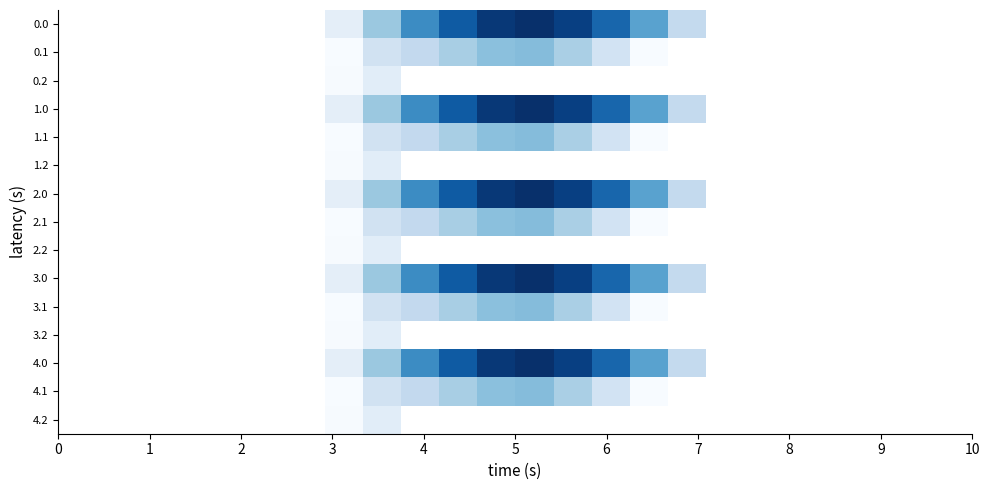

Reading left to right, extract all data points from this chart.

0.0: 0.0	0.0	0.0	0.0	0.0	0.0	0.0	120.6	430.3	716.9	916.2	1060.3	1096.7	1032.9	870.6	615.9	294.5	0.0	0.0	0.0	0.0	0.0	0.0	0.0
0.1: 0.0	0.0	0.0	0.0	0.0	0.0	0.0	17.7	227.5	295.9	388.1	471.7	485.4	382.7	219.2	17.3	0.0	0.0	0.0	0.0	0.0	0.0	0.0	0.0
0.2: 0.0	0.0	0.0	0.0	0.0	0.0	0.0	22.3	134.2	0.0	0.0	0.0	0.0	0.0	0.0	0.0	0.0	0.0	0.0	0.0	0.0	0.0	0.0	0.0
1.0: 0.0	0.0	0.0	0.0	0.0	0.0	0.0	120.6	430.3	716.9	916.2	1060.3	1096.7	1032.9	870.6	615.9	294.5	0.0	0.0	0.0	0.0	0.0	0.0	0.0
1.1: 0.0	0.0	0.0	0.0	0.0	0.0	0.0	17.7	227.5	295.9	388.1	471.7	485.4	382.7	219.2	17.3	0.0	0.0	0.0	0.0	0.0	0.0	0.0	0.0
1.2: 0.0	0.0	0.0	0.0	0.0	0.0	0.0	22.3	134.2	0.0	0.0	0.0	0.0	0.0	0.0	0.0	0.0	0.0	0.0	0.0	0.0	0.0	0.0	0.0
2.0: 0.0	0.0	0.0	0.0	0.0	0.0	0.0	120.6	430.3	716.9	916.2	1060.3	1096.7	1032.9	870.6	615.9	294.5	0.0	0.0	0.0	0.0	0.0	0.0	0.0
2.1: 0.0	0.0	0.0	0.0	0.0	0.0	0.0	17.7	227.5	295.9	388.1	471.7	485.4	382.7	219.2	17.3	0.0	0.0	0.0	0.0	0.0	0.0	0.0	0.0
2.2: 0.0	0.0	0.0	0.0	0.0	0.0	0.0	22.3	134.2	0.0	0.0	0.0	0.0	0.0	0.0	0.0	0.0	0.0	0.0	0.0	0.0	0.0	0.0	0.0
3.0: 0.0	0.0	0.0	0.0	0.0	0.0	0.0	120.6	430.3	716.9	916.2	1060.3	1096.7	1032.9	870.6	615.9	294.5	0.0	0.0	0.0	0.0	0.0	0.0	0.0
3.1: 0.0	0.0	0.0	0.0	0.0	0.0	0.0	17.7	227.5	295.9	388.1	471.7	485.4	382.7	219.2	17.3	0.0	0.0	0.0	0.0	0.0	0.0	0.0	0.0
3.2: 0.0	0.0	0.0	0.0	0.0	0.0	0.0	22.3	134.2	0.0	0.0	0.0	0.0	0.0	0.0	0.0	0.0	0.0	0.0	0.0	0.0	0.0	0.0	0.0
4.0: 0.0	0.0	0.0	0.0	0.0	0.0	0.0	120.6	430.3	716.9	916.2	1060.3	1096.7	1032.9	870.6	615.9	294.5	0.0	0.0	0.0	0.0	0.0	0.0	0.0
4.1: 0.0	0.0	0.0	0.0	0.0	0.0	0.0	17.7	227.5	295.9	388.1	471.7	485.4	382.7	219.2	17.3	0.0	0.0	0.0	0.0	0.0	0.0	0.0	0.0
4.2: 0.0	0.0	0.0	0.0	0.0	0.0	0.0	22.3	134.2	0.0	0.0	0.0	0.0	0.0	0.0	0.0	0.0	0.0	0.0	0.0	0.0	0.0	0.0	0.0